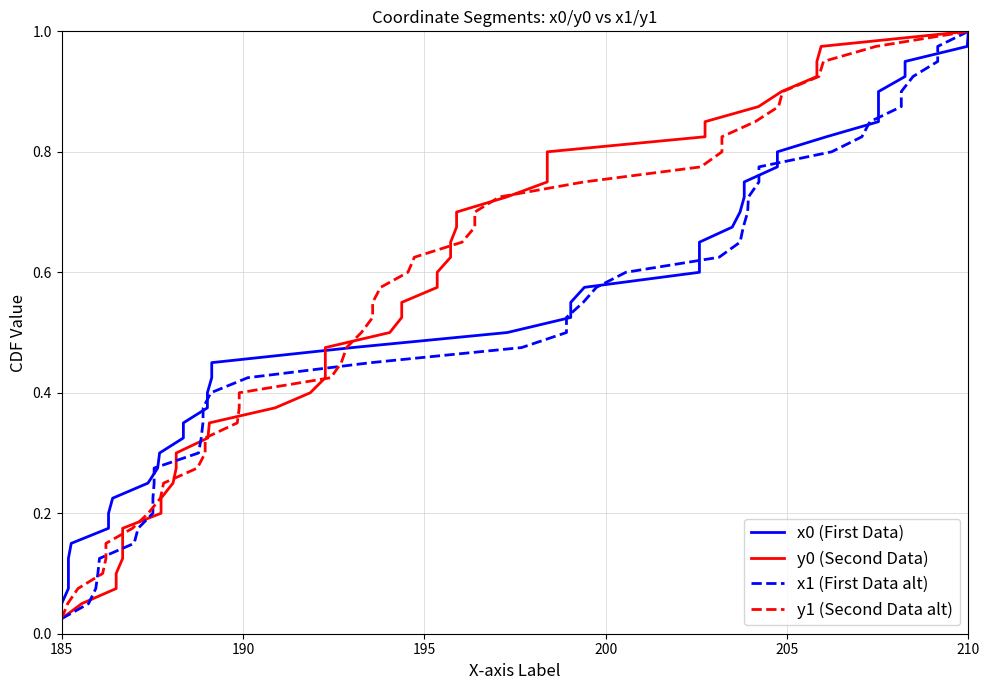

How many distinct data groups are displayed?

4